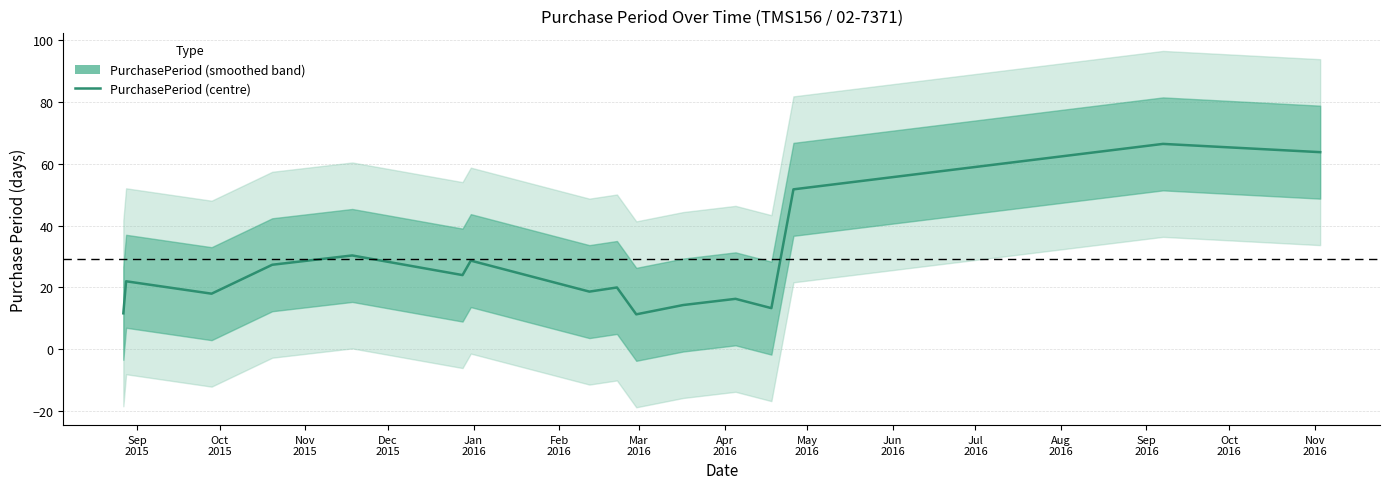

The value at Sep
2015 is 2.9. True or false?

False